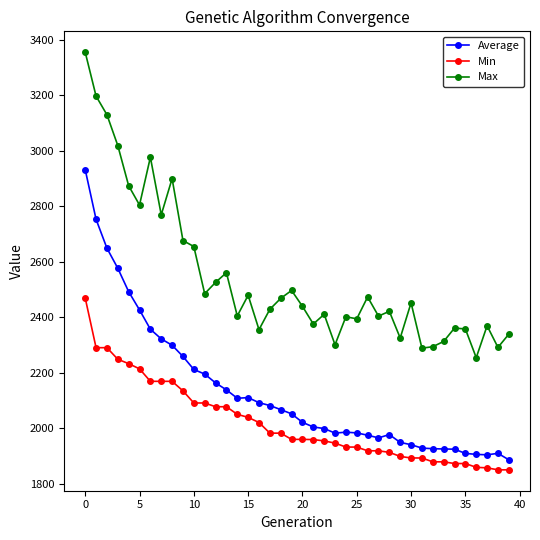

What is the maximum value for Average?

2932.7